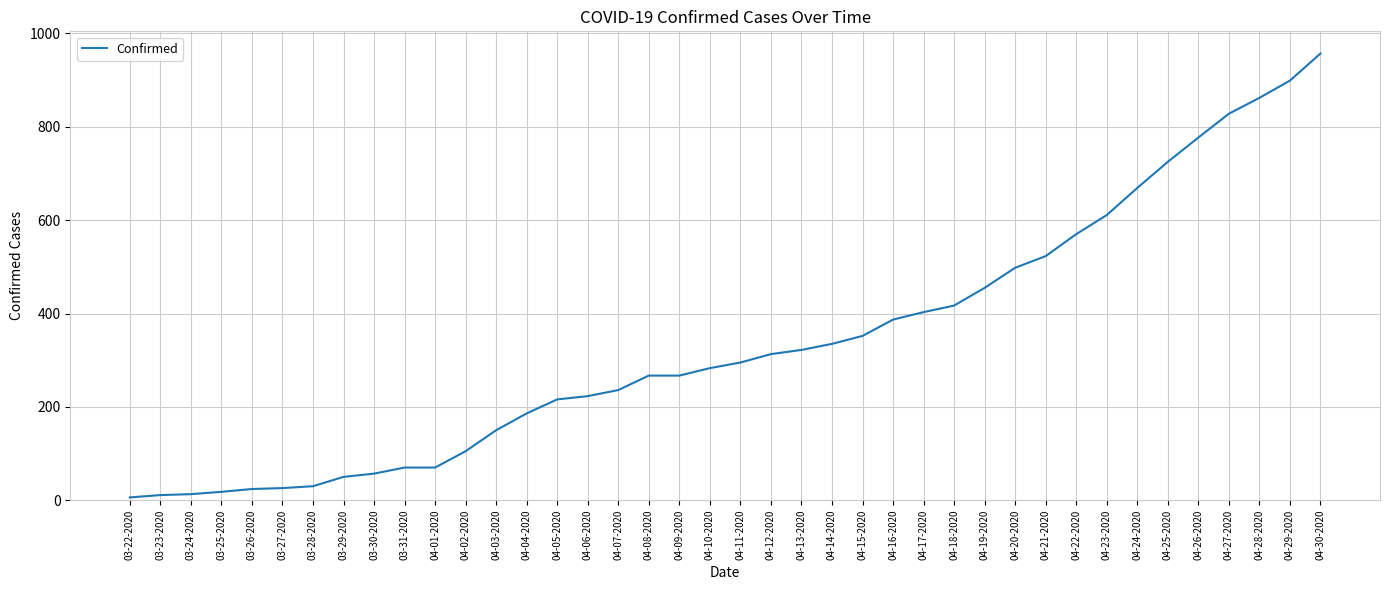

What is the minimum value shown in the chart?

6